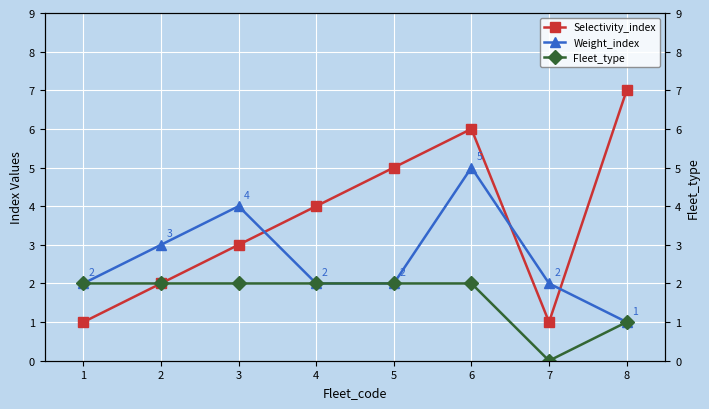

True or false: Weight_index and Fleet_type cross at least once.

False